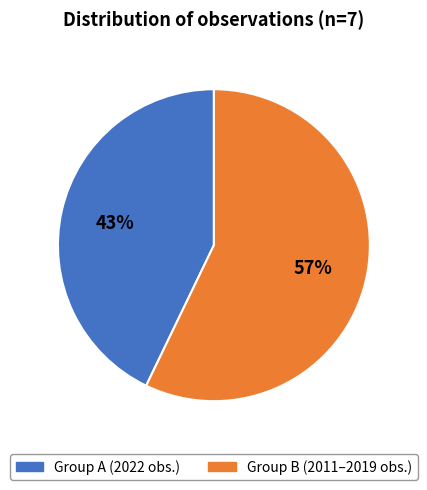

To the nearest percent, what is the difference between the largest and smallest slice percentages?

14%